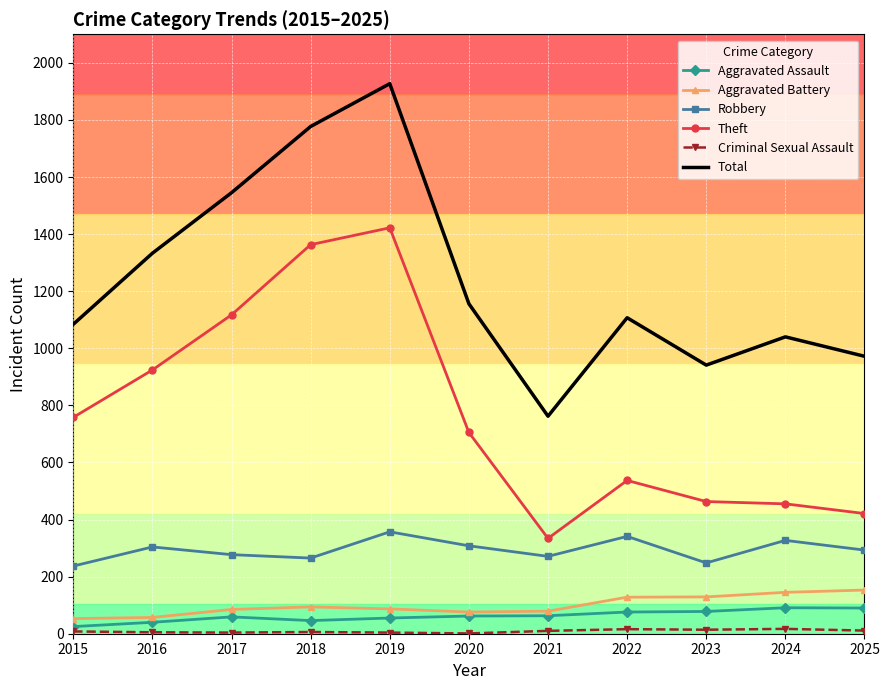

Which series has the largest range (max minus min)?

Total